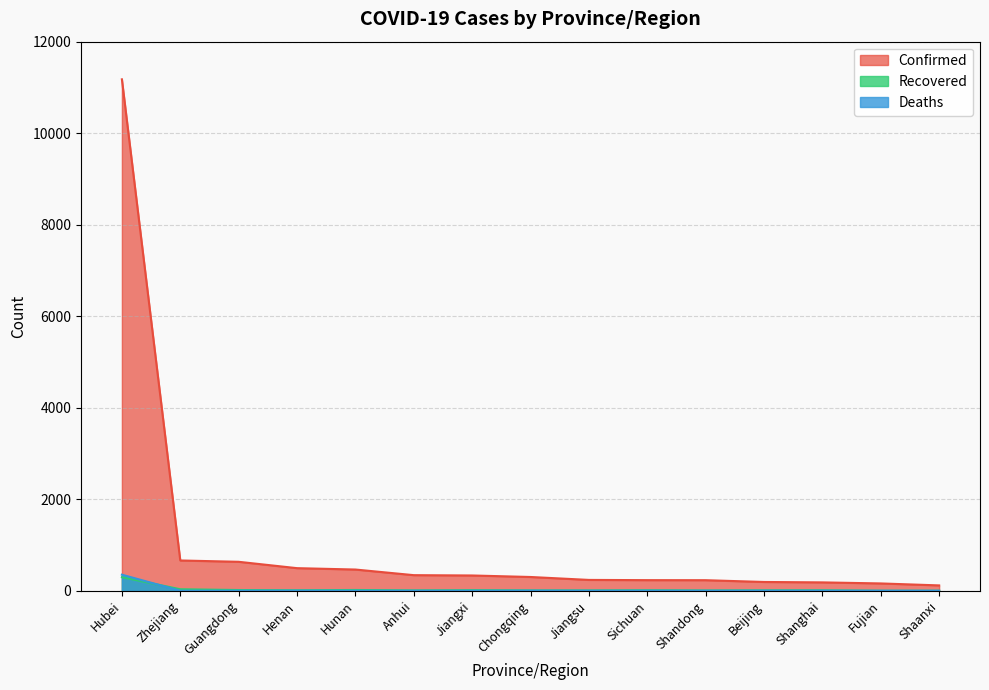

How many data points does each series have?

15